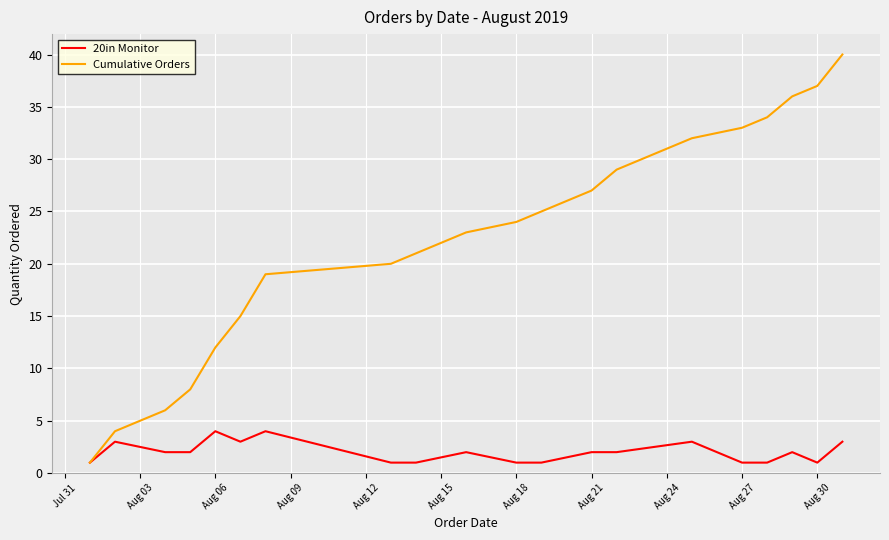

How many lines are shown in the chart?

2